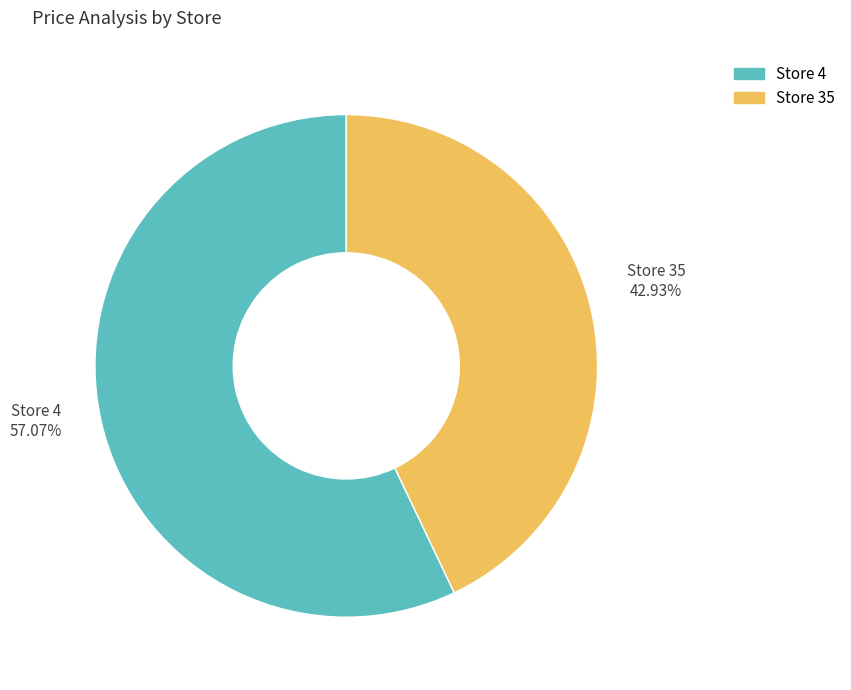

Rank the categories by value from lowest to highest.

Store 35, Store 4